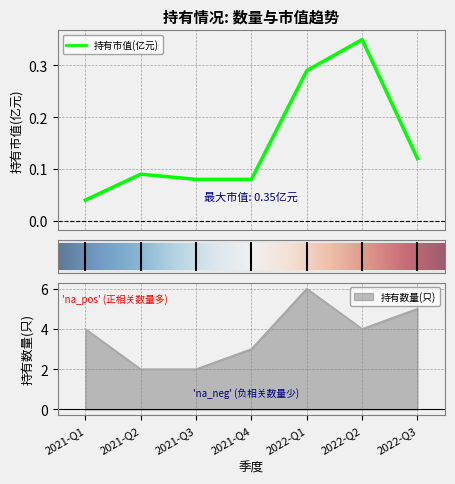

What is the label of the 7th point from the right?

2021-Q1